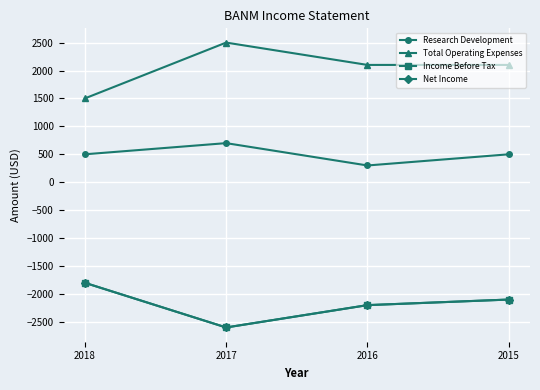

Between 2018 and 2015, which is larger?

2018